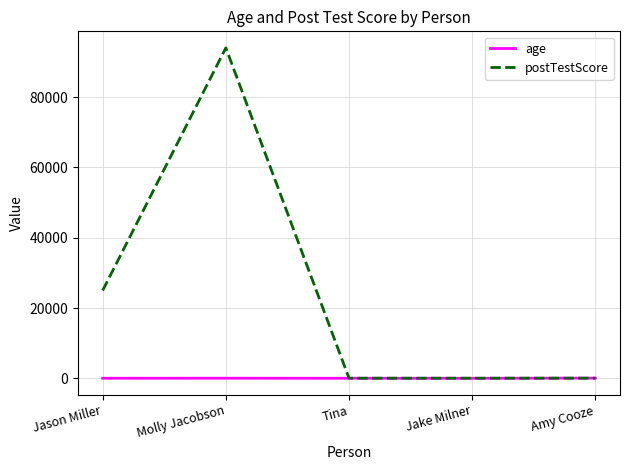

After their last crossing, which series has the higher values: postTestScore or age?

age